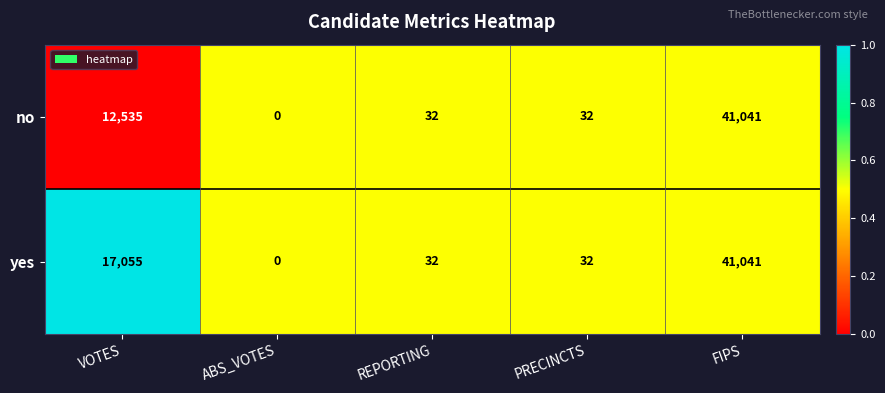

At which label does yes reach its peak?

FIPS